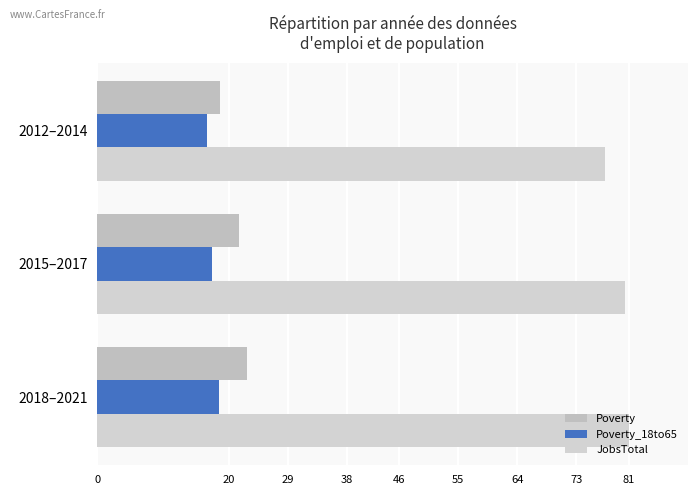

How many distinct data groups are displayed?

3